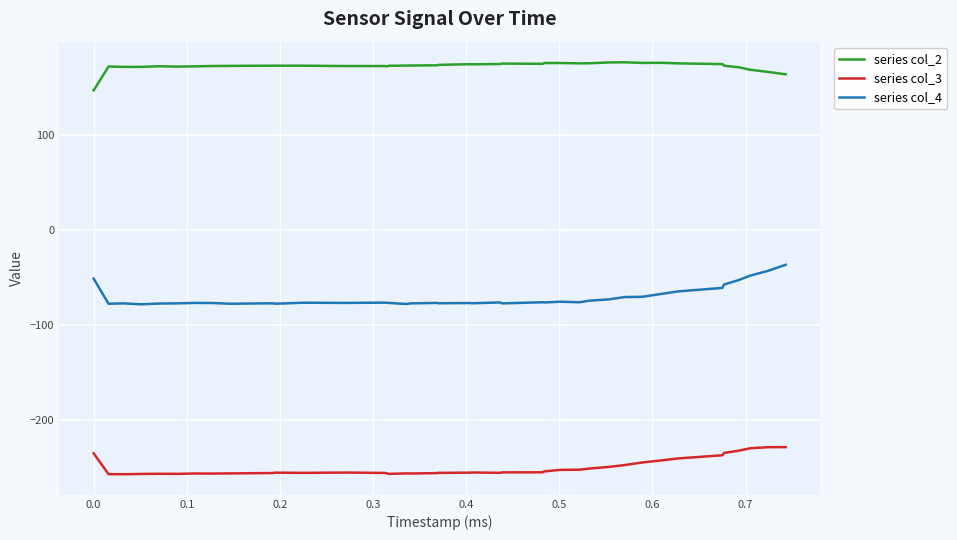

True or false: series col_2 and series col_3 cross at least once.

False